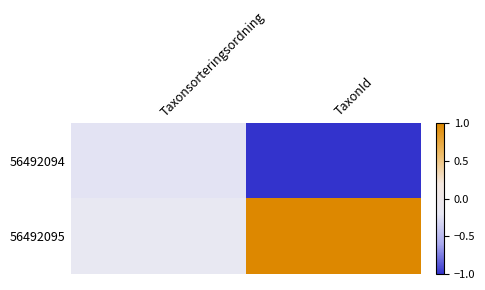

At how many categories does at least one series exceed 0?

1